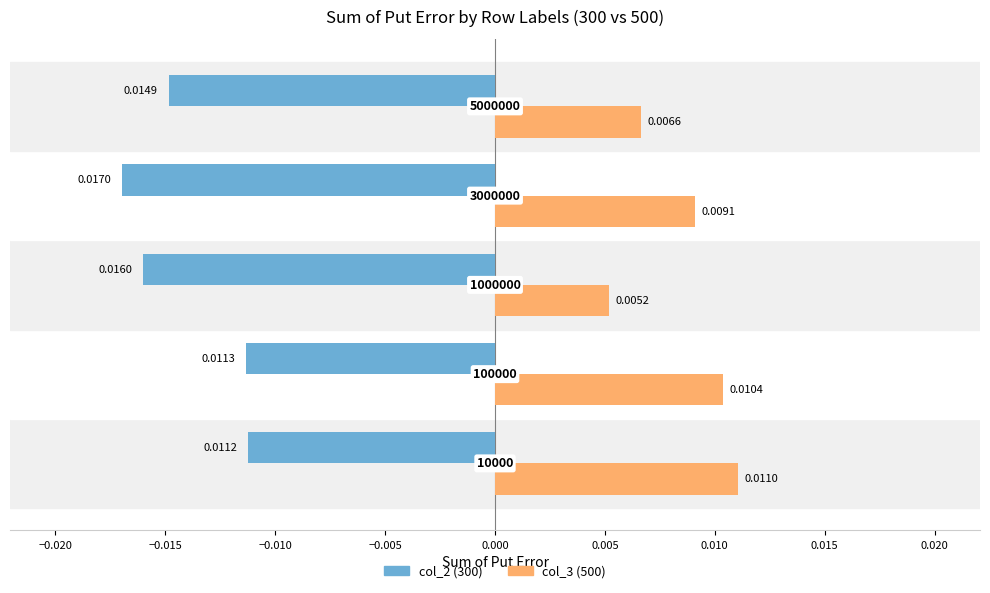

Rank the series by their average value, from highest to lowest.

col_3 (500), col_2 (300)